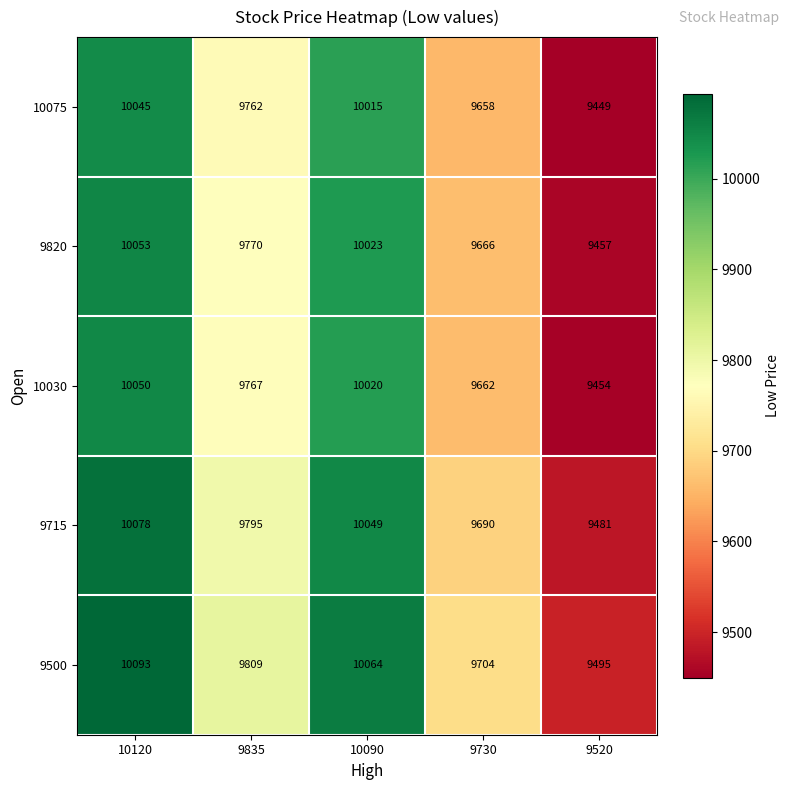

What is the total value across all series at 9520?

47336